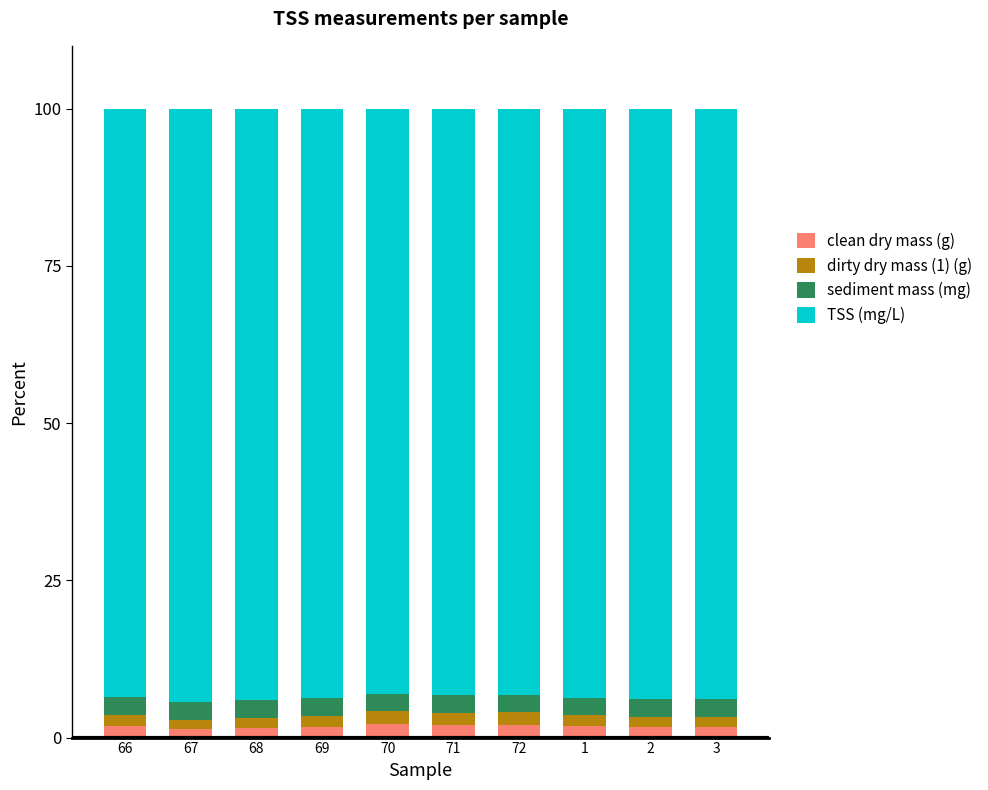

Is it true that clean dry mass (g) equals 2.0 at 71?

True